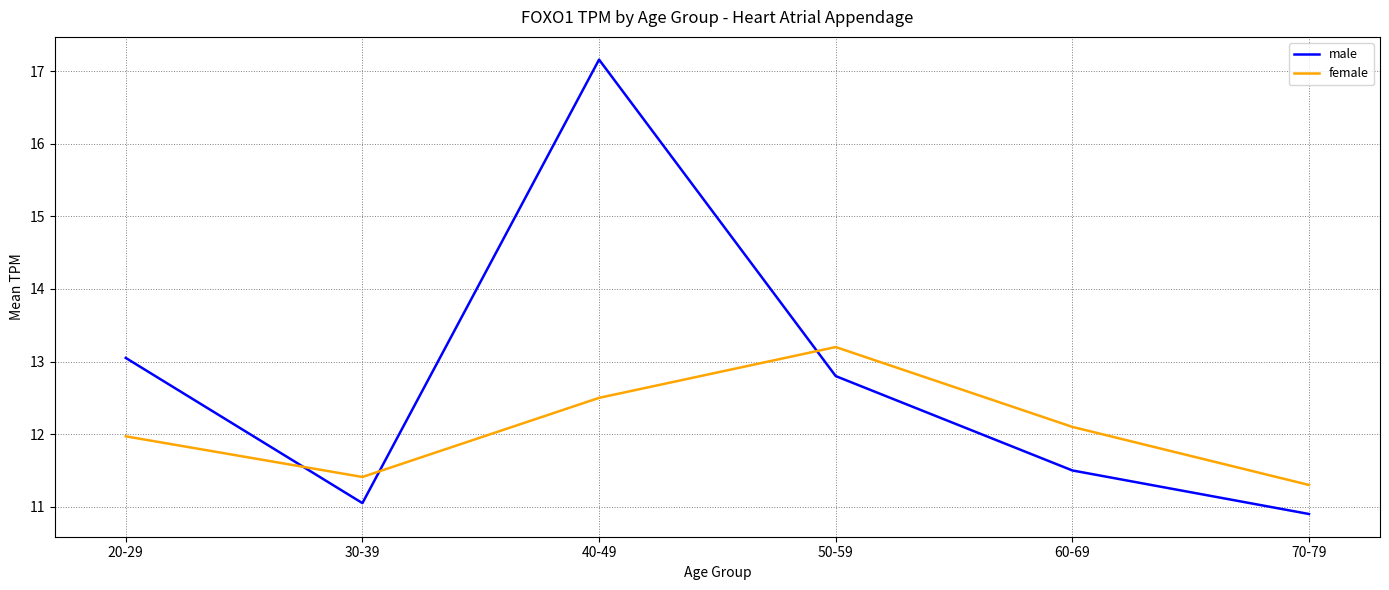

Which series changed the most between 40-49 and 50-59?

male